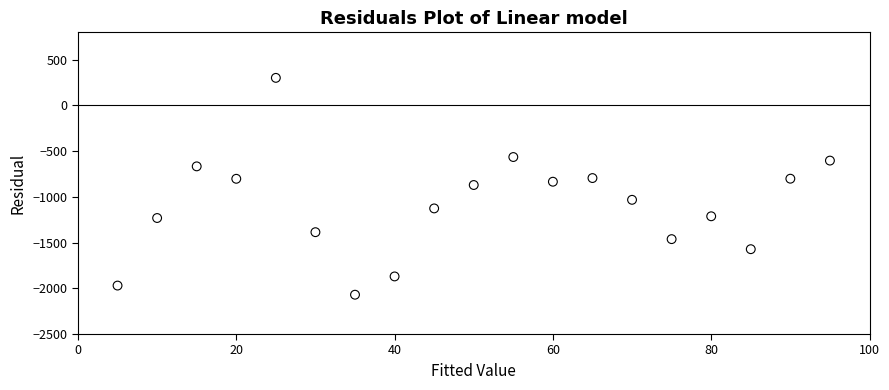

What is the range of X values (max minus min)?

90